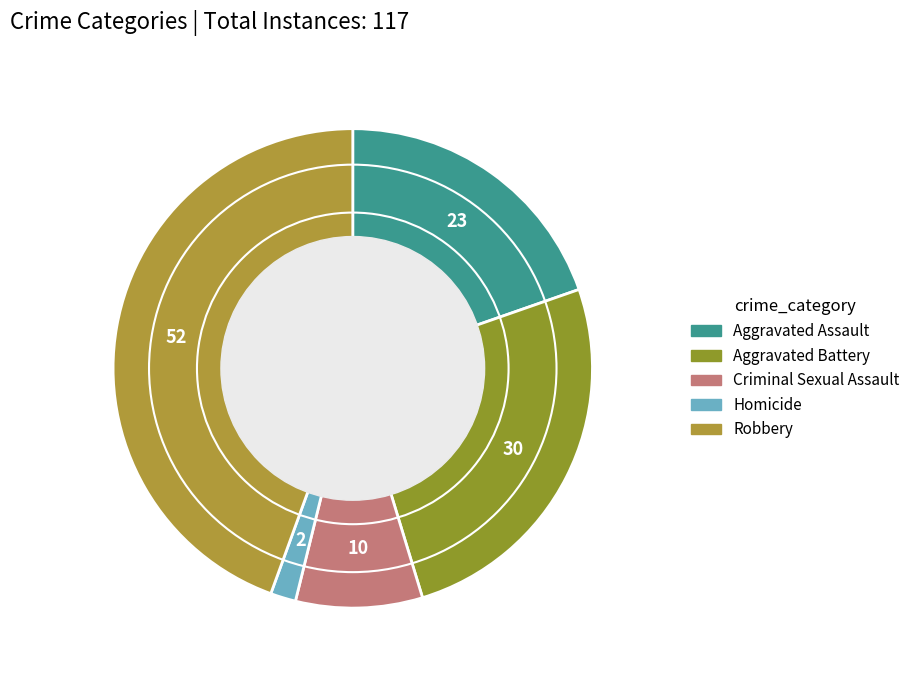

To the nearest percent, what is the difference between the Homicide and Criminal Sexual Assault slice percentages?

7%